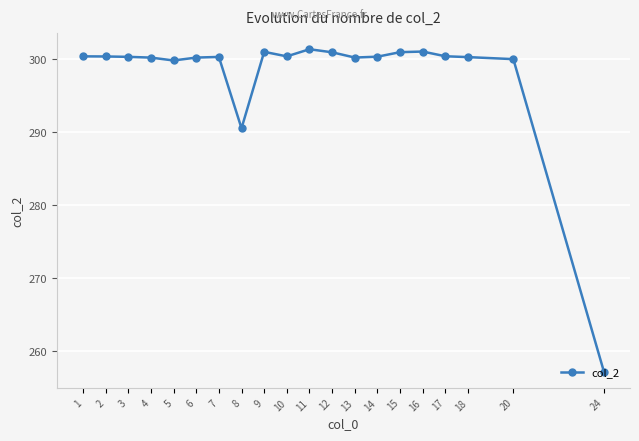

Where is the data nearest to the value 279?

8